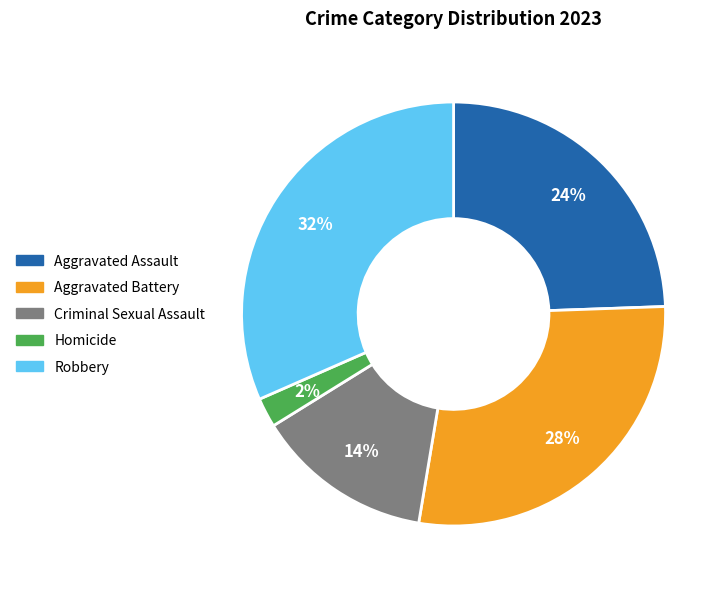

Does Aggravated Battery represent more than half of the total?

No